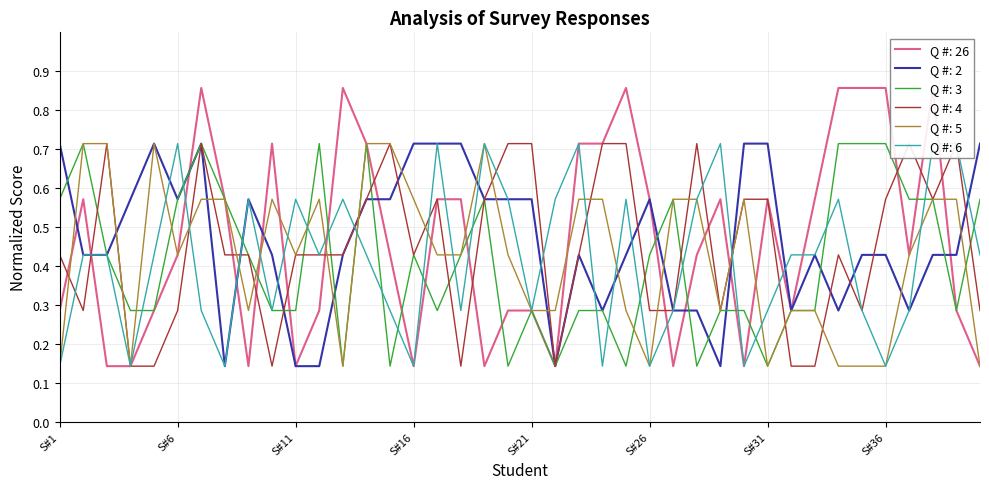

At which category does Q #: 4 reach its first local peak?

S#3